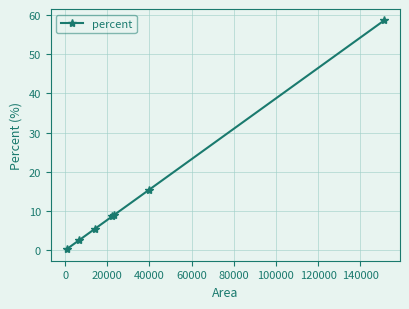

Reading left to right, what are all the values shown in this chart?

0.2	2.6	5.5	8.6	9.0	15.5	58.6